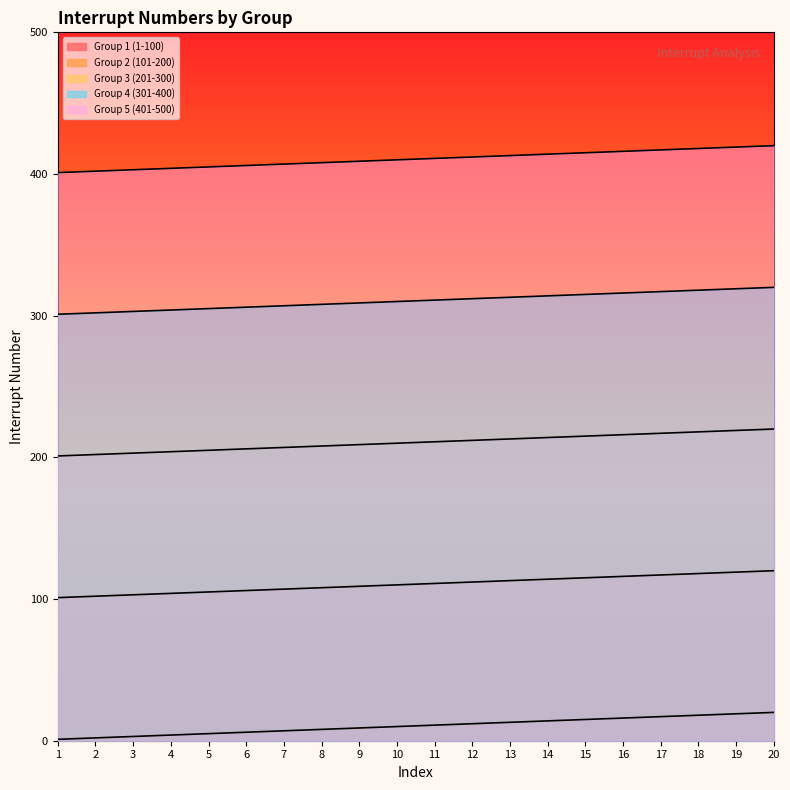

List the series in order of their peak value, highest first.

Group 5 (401-500), Group 4 (301-400), Group 3 (201-300), Group 2 (101-200), Group 1 (1-100)